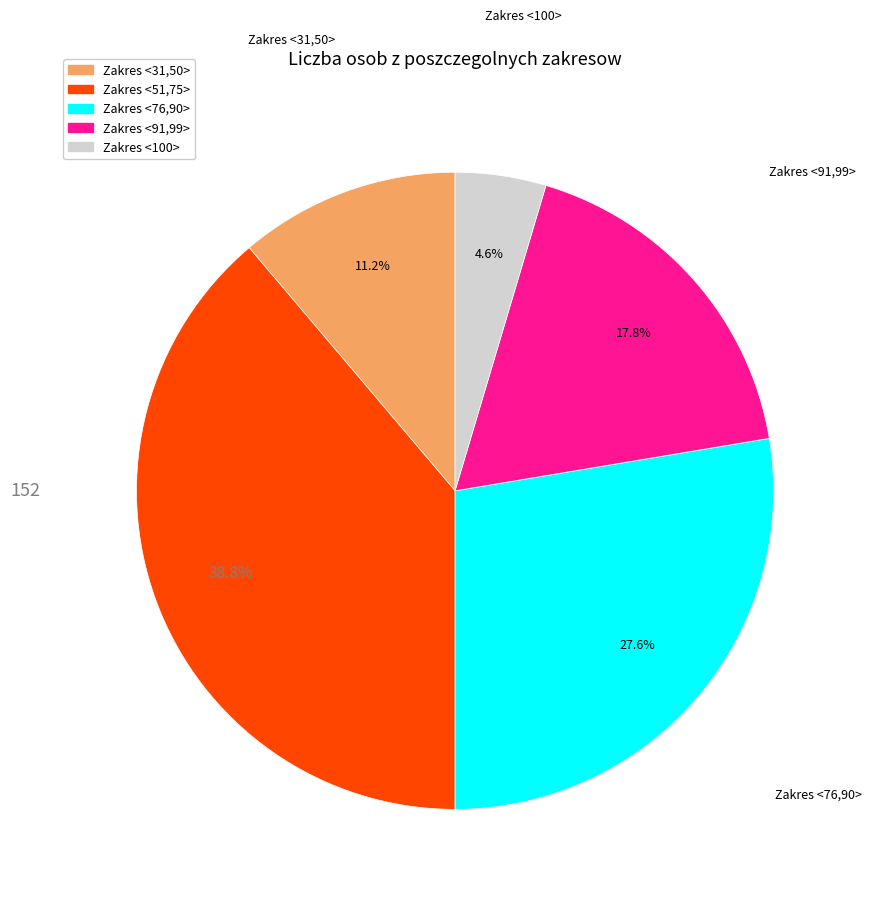

To the nearest percent, what is the average slice percentage?

20%